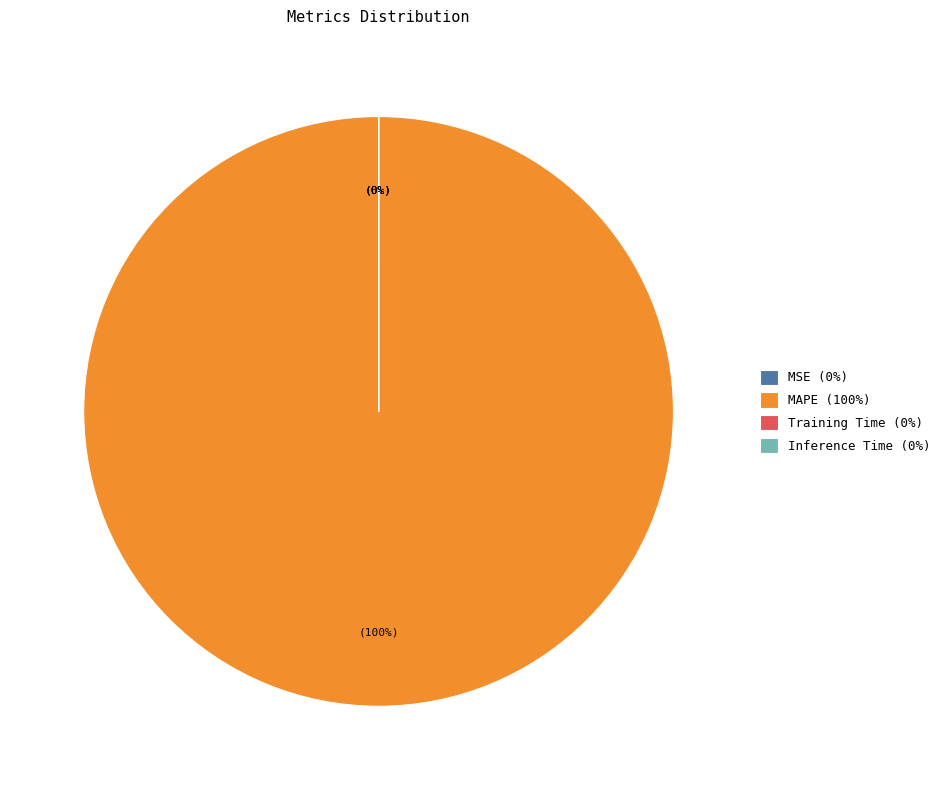

Which slice is the largest?

MAPE